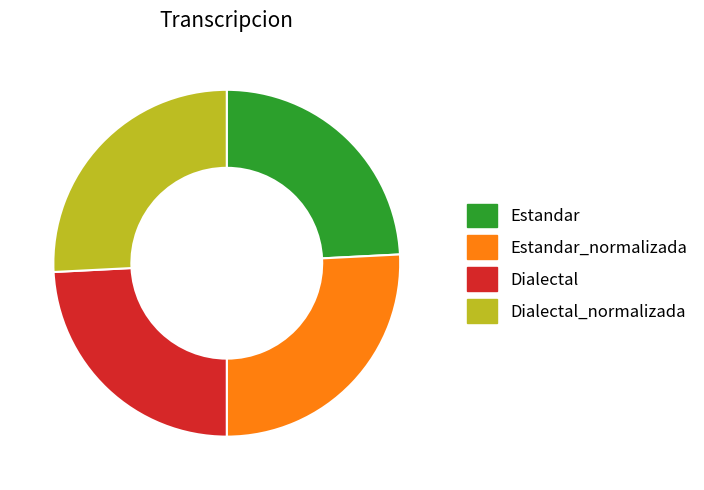

Is there a majority slice in this chart?

No